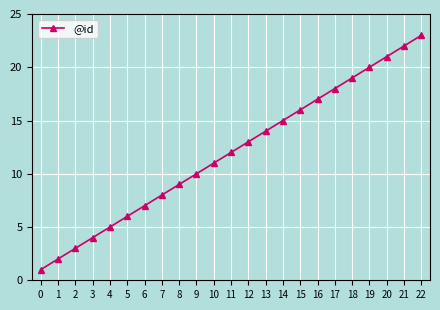

Reading right to left, transcribe all the data shown in this chart.

23	22	21	20	19	18	17	16	15	14	13	12	11	10	9	8	7	6	5	4	3	2	1